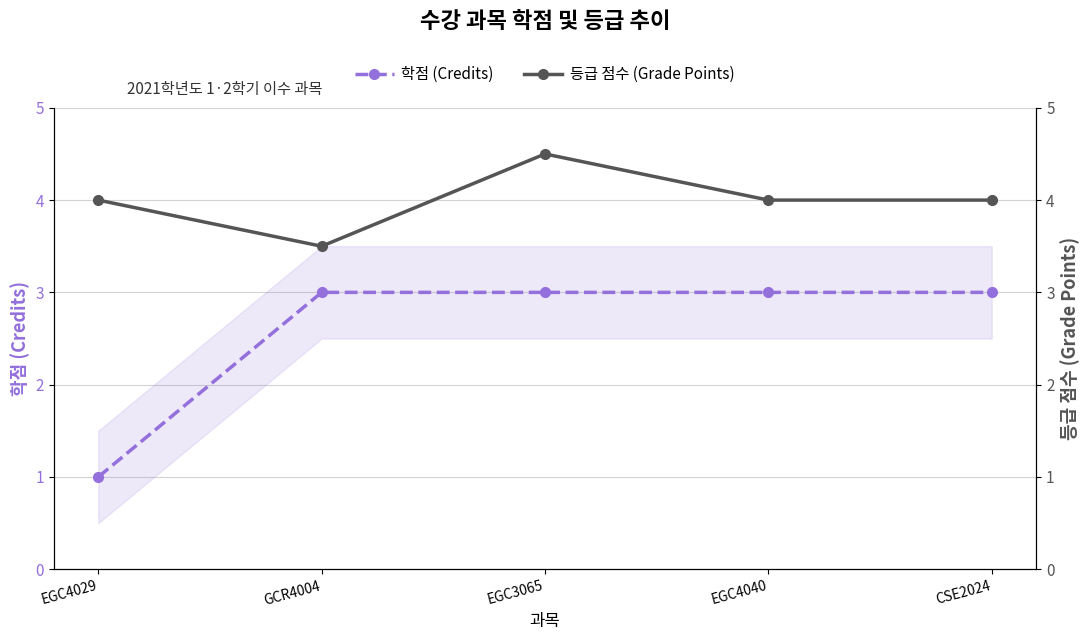

What are all the series names shown in the legend?

학점 (Credits), 등급 점수 (Grade Points)